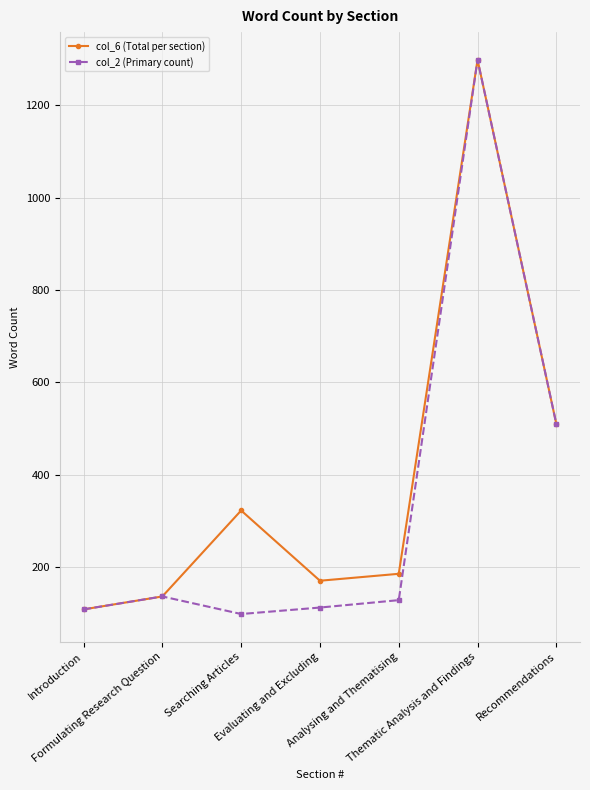

What is the value of the col_6 (Total per section) point at the 1st from the left?

109